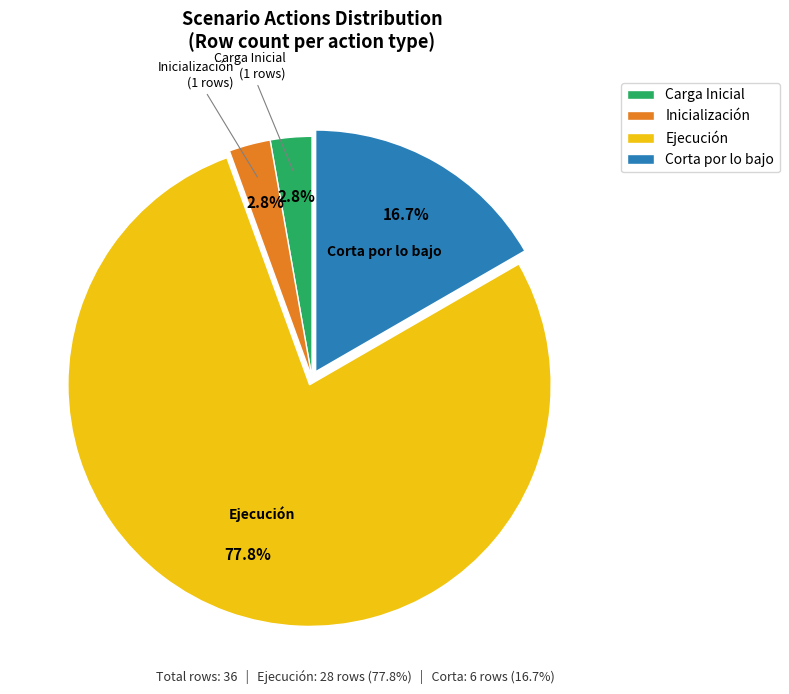

Does Carga Inicial account for over 50% of the chart?

No